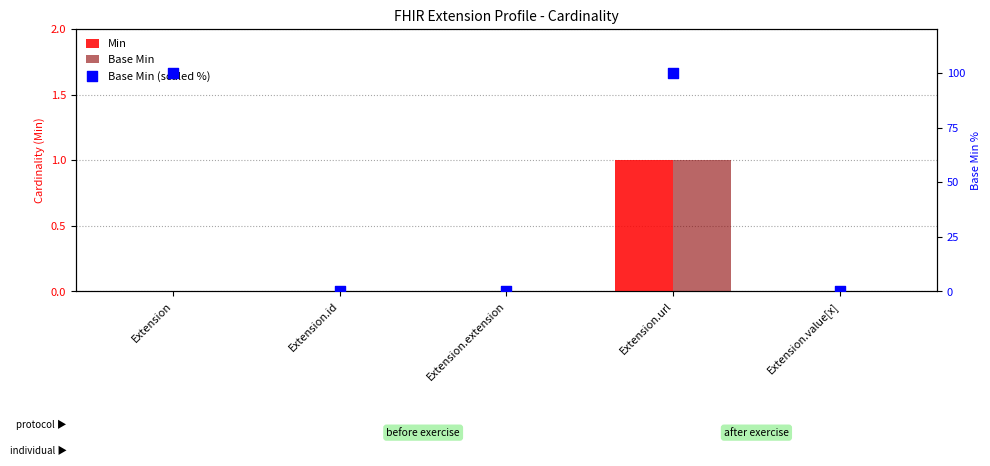

At which category is the sum across all series the highest?

Extension.url